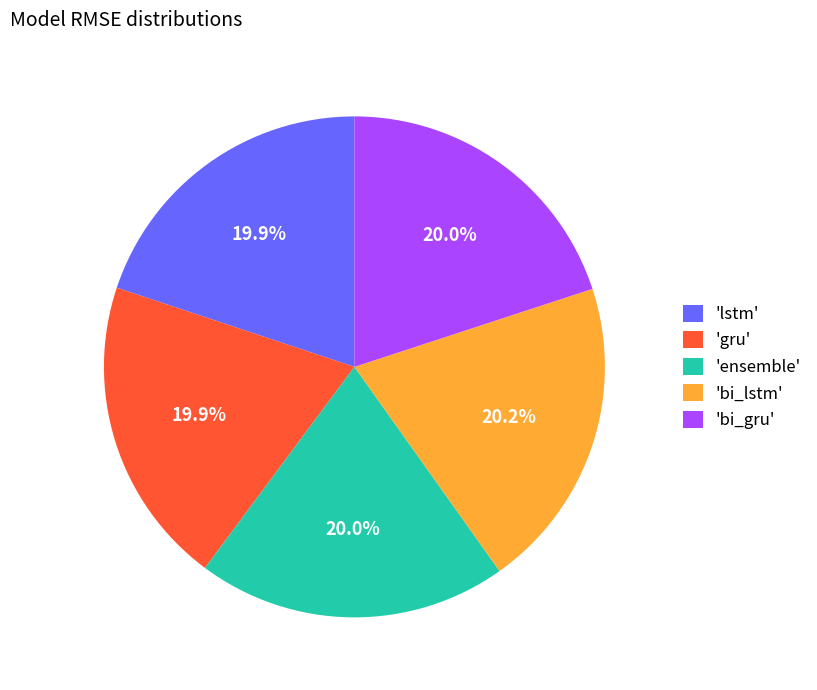

What percentage do 'bi_lstm' and 'lstm' together represent?

40.1%